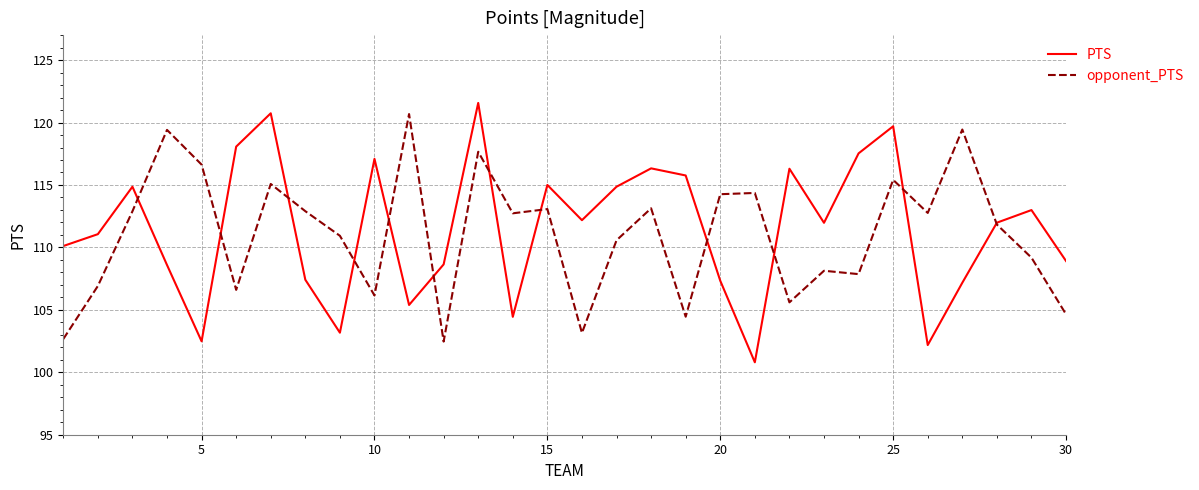

Which series ends up on top after the final intersection of opponent_PTS and PTS?

PTS